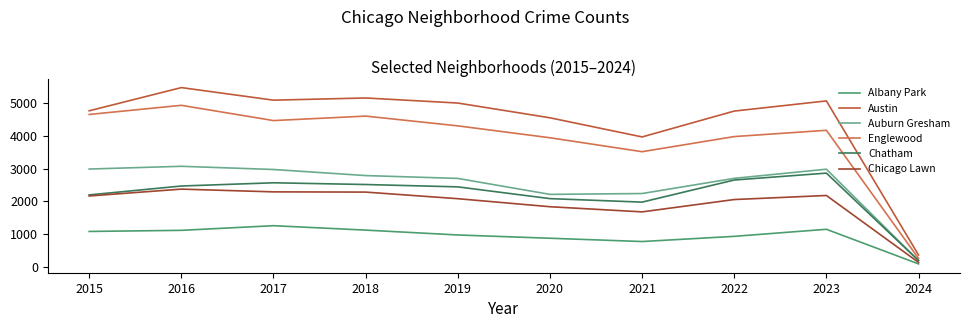

Does the chart display data point markers on the line(s)?

No